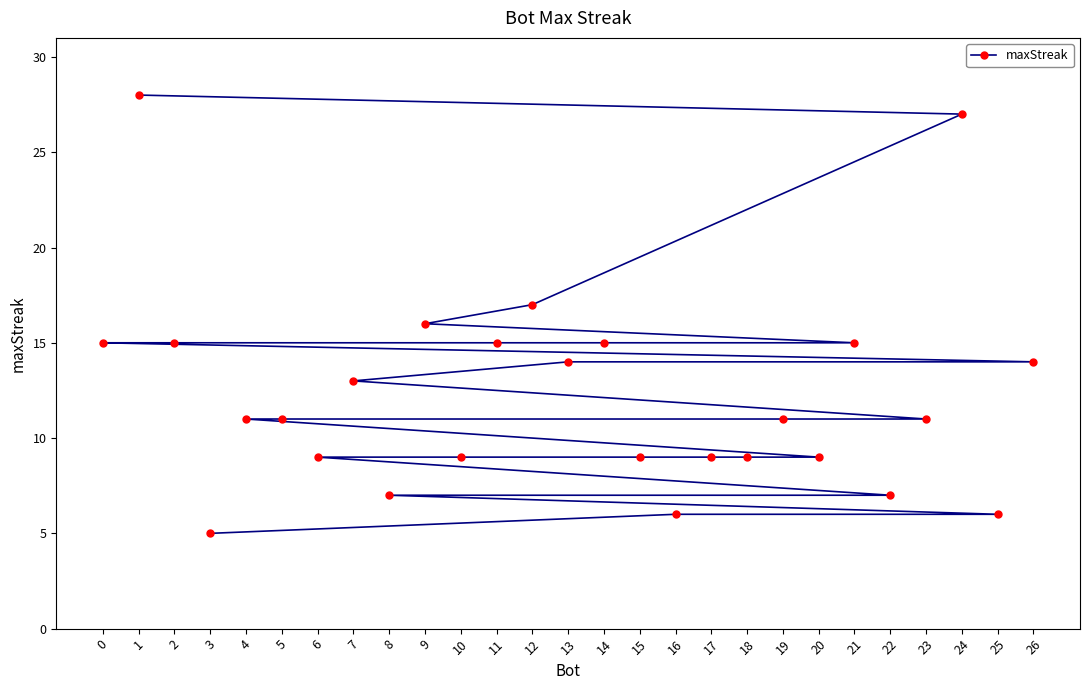

Between 22 and 21, which is larger?

21